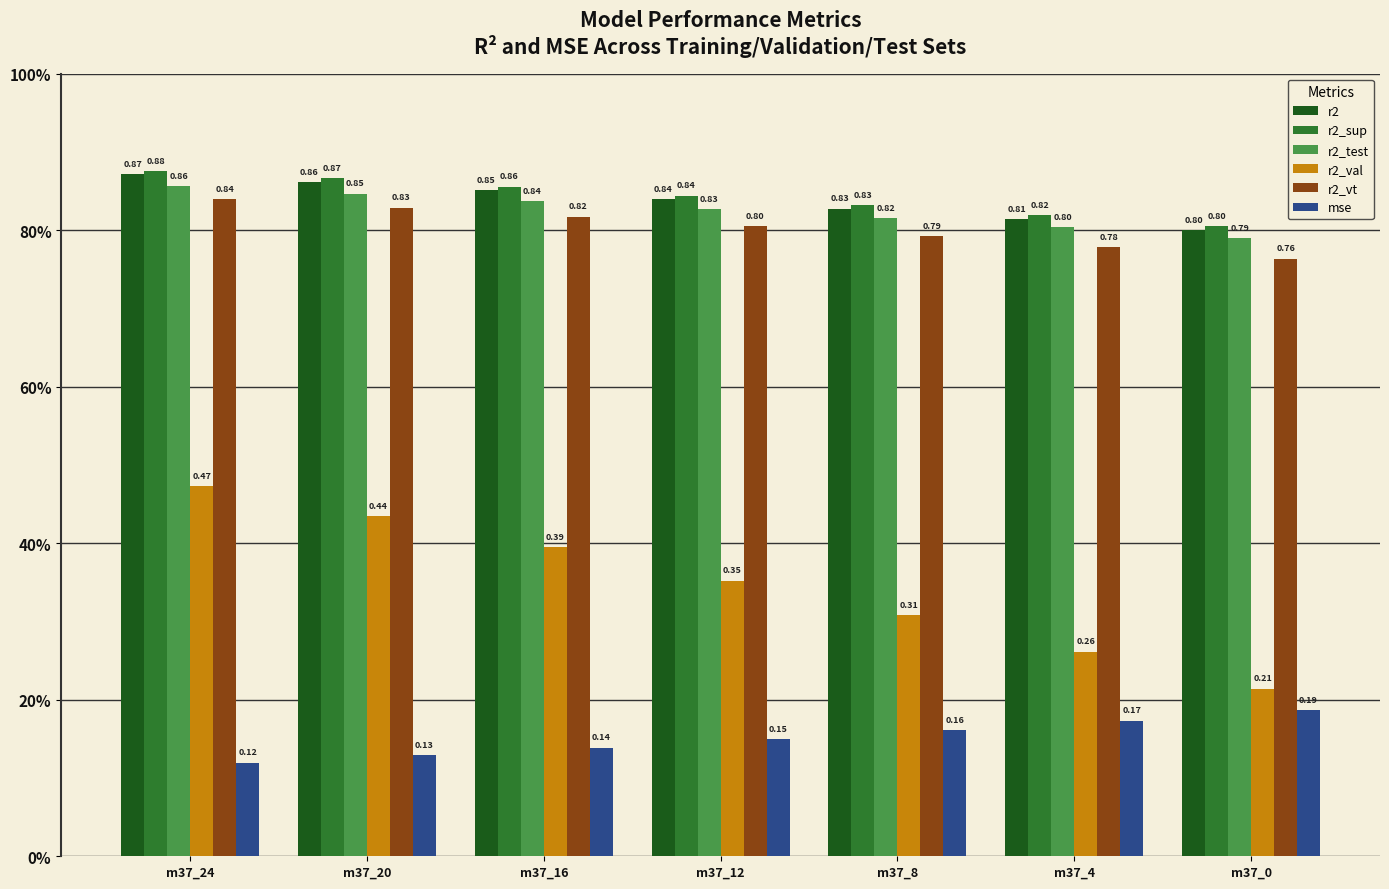

At how many categories does at least one series exceed 0?

7